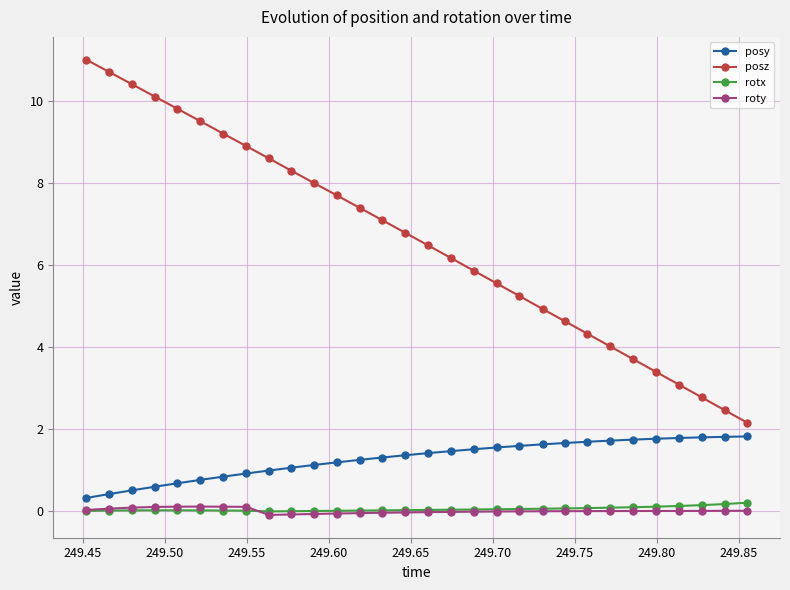

How many data points in posz are less than 6?

13